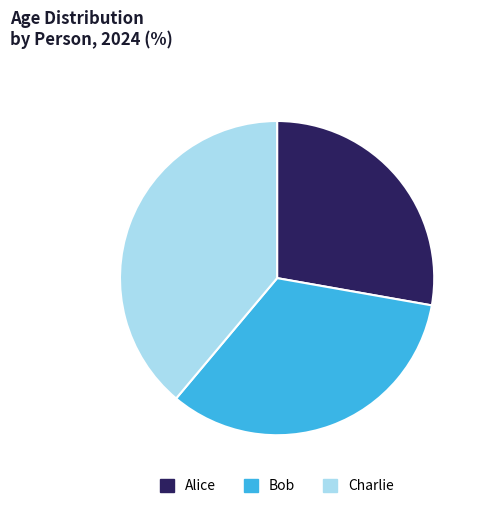

Combined, do Charlie and Alice account for over 50%?

Yes